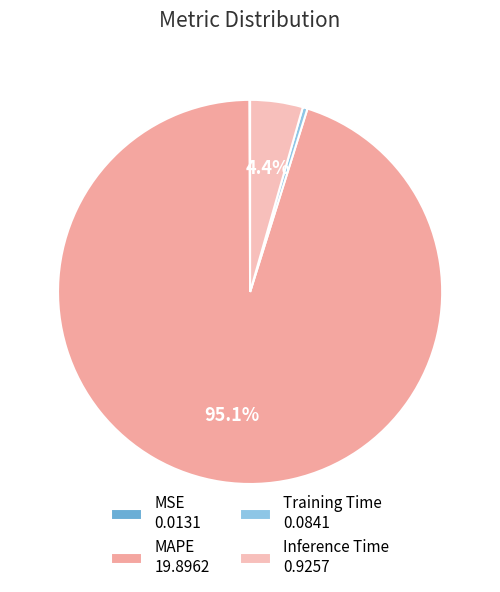

To the nearest percent, what portion does Inference Time represent?

4%